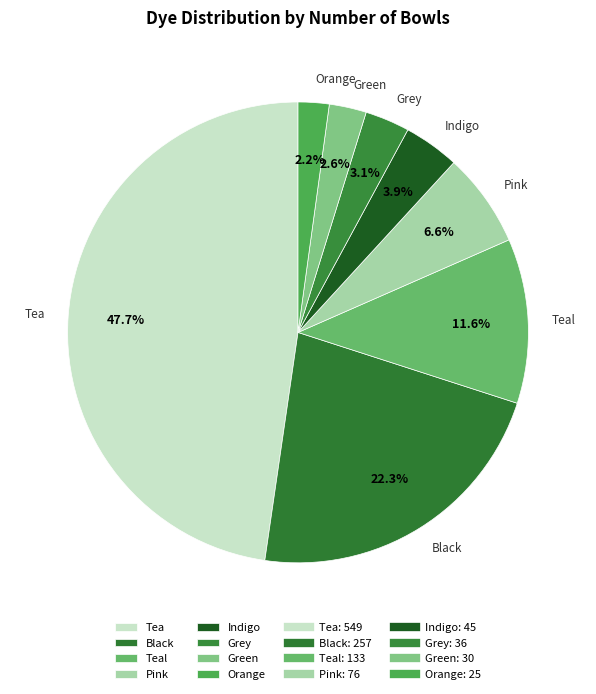

Do Black and Teal together represent more than half of the pie?

No